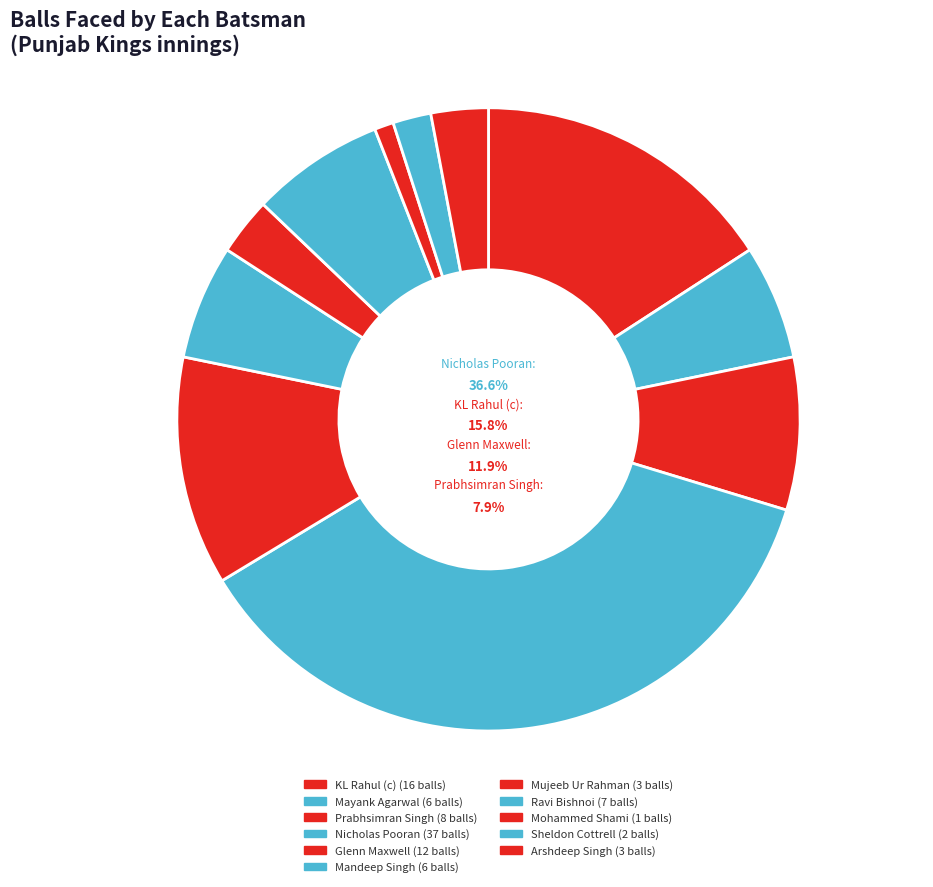

True or false: Mohammed Shami accounts for 1% of the total.

True